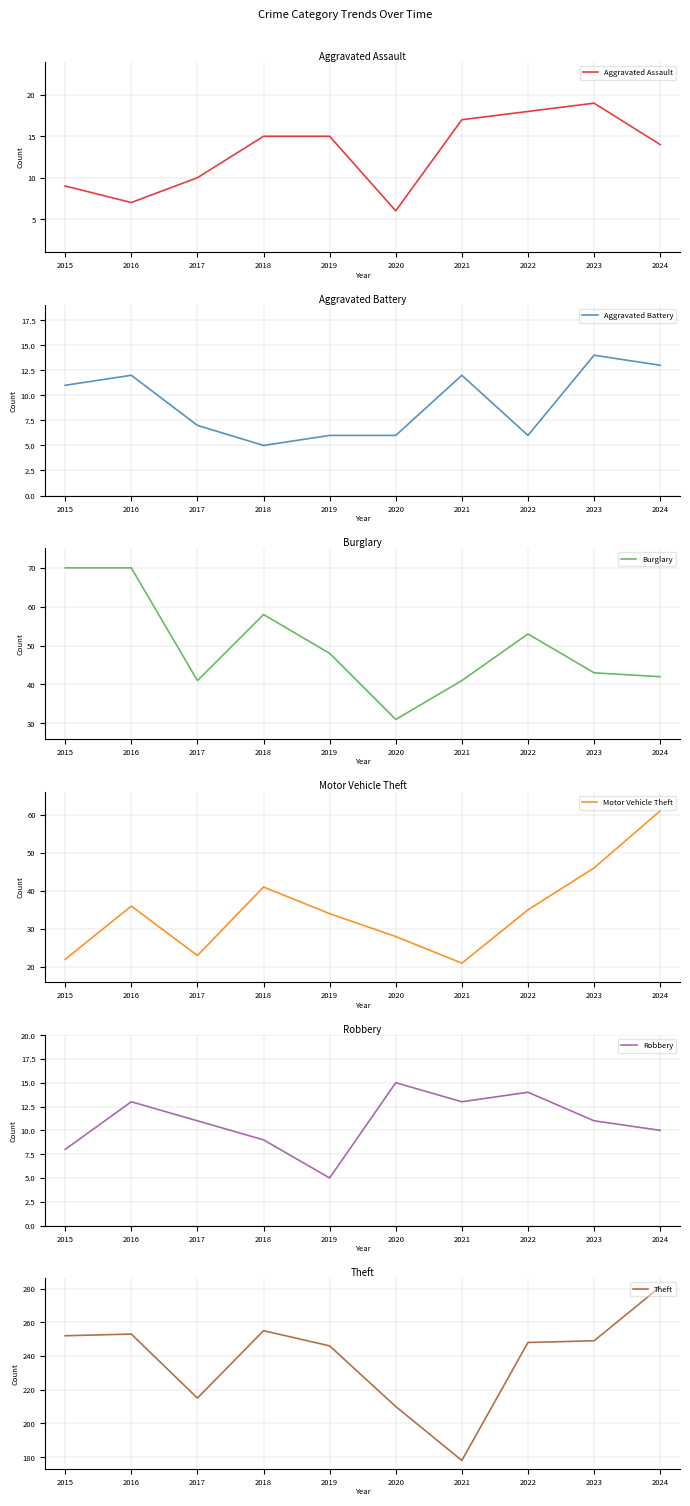

How many lines are shown in the chart?

6